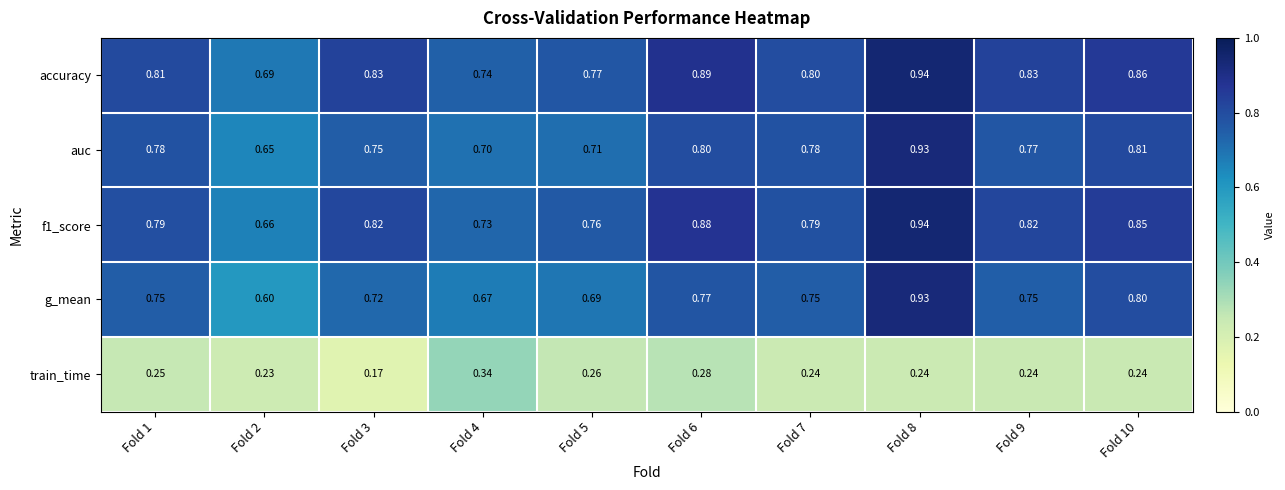

Is the value of accuracy at Fold 2 greater than the value of auc at Fold 10?

No